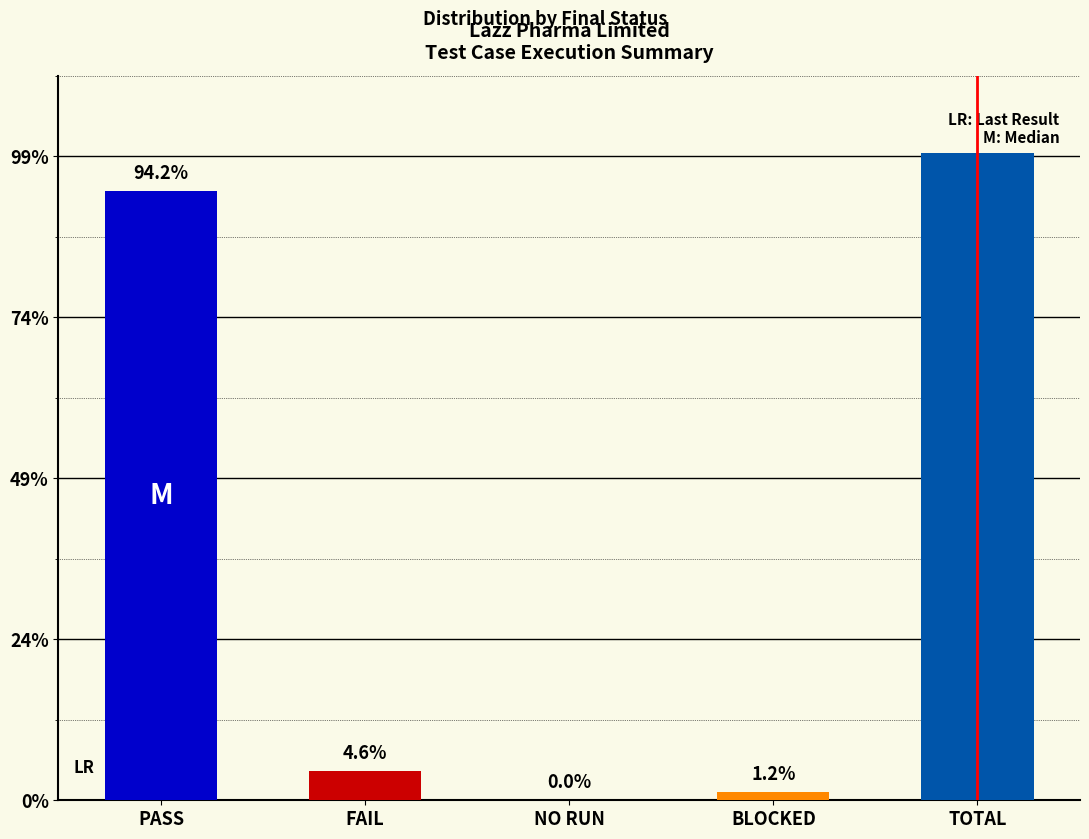

The value at NO RUN is 141. True or false?

False